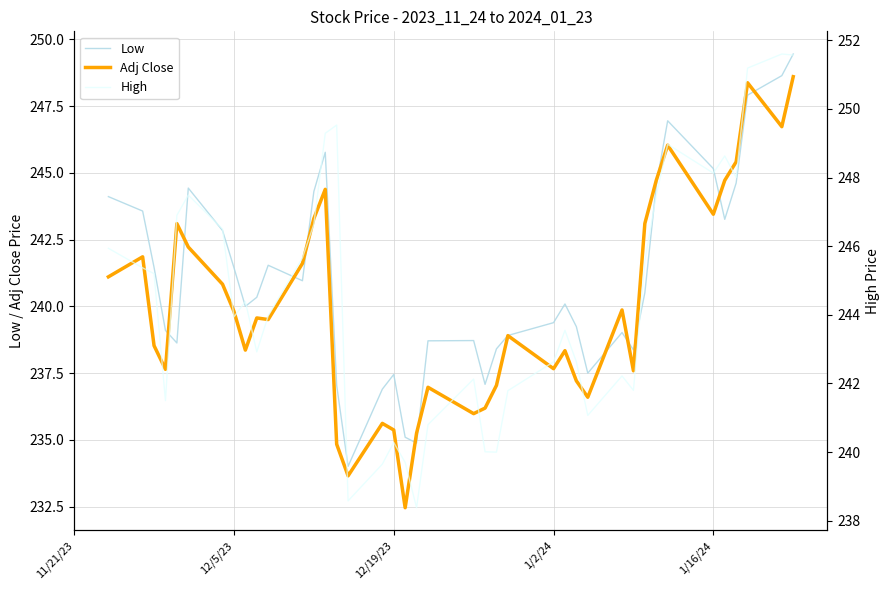

What is the difference between the maximum and minimum values in the Low series?

15.4